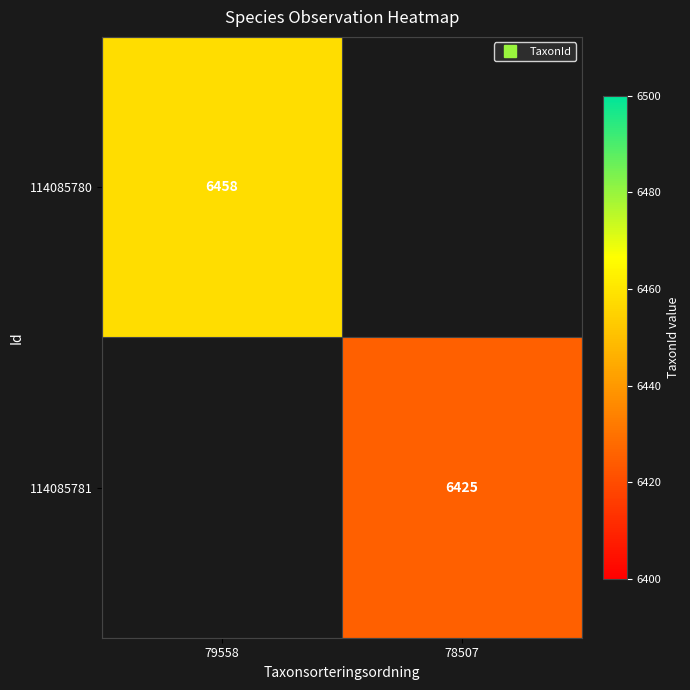

What is the minimum value for 114085780?

6458.0